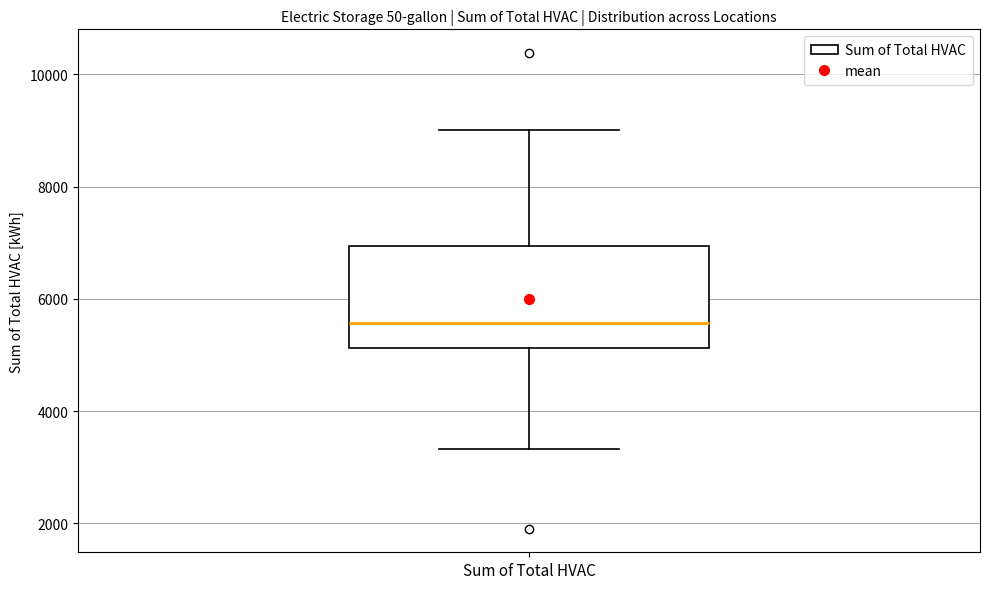

Where does the median line of the box for Sum of Total HVAC sit on the y-axis? The values are not printed on the chart, so give them approximately, as read against the axis.

5600